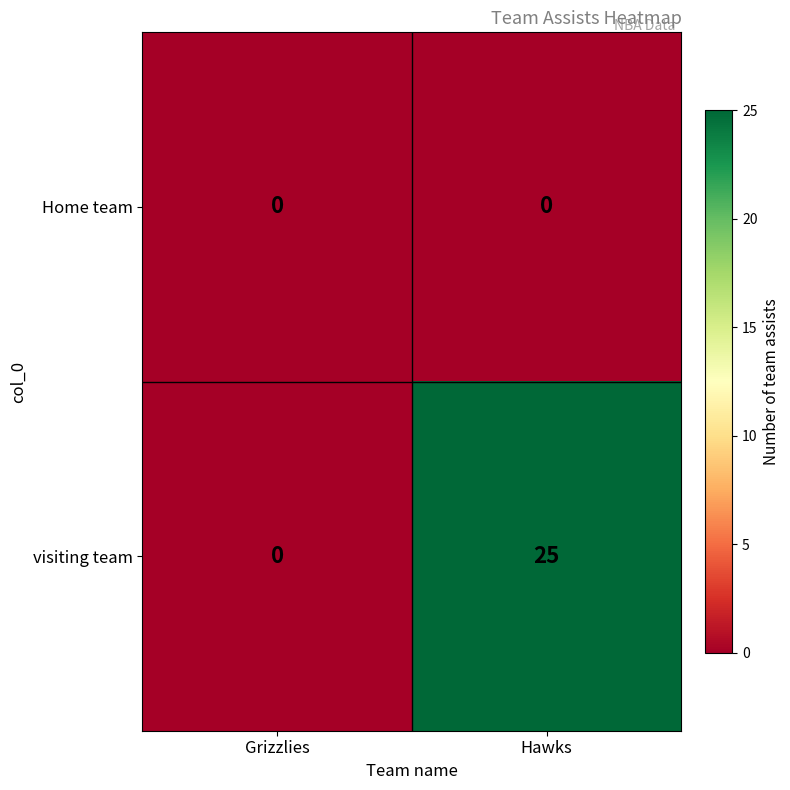

What is the maximum value shown in the chart?

25